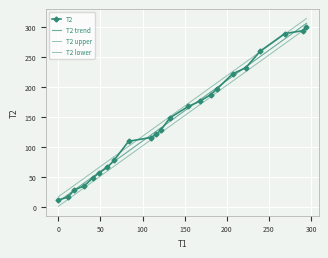

How many lines are shown in the chart?

4